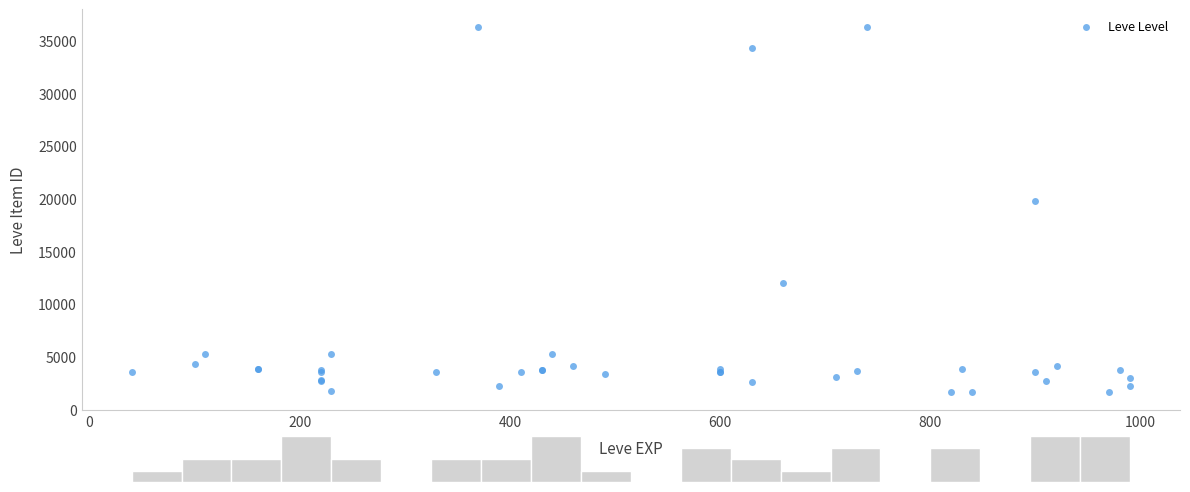

What Y value in the scatter plot is closest to 18967?

19744